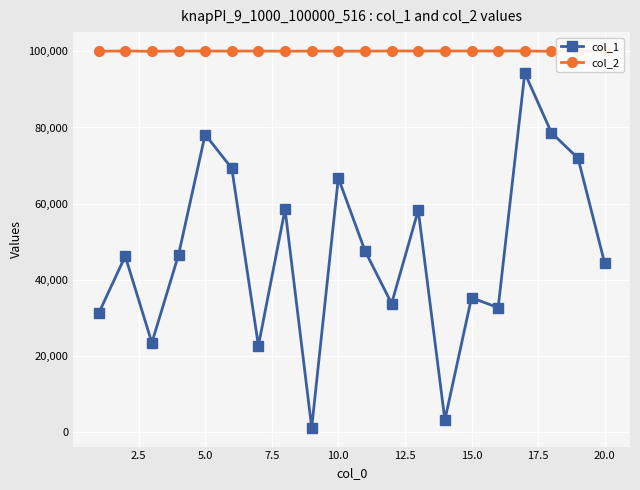

True or false: col_1 and col_2 cross at least once.

False